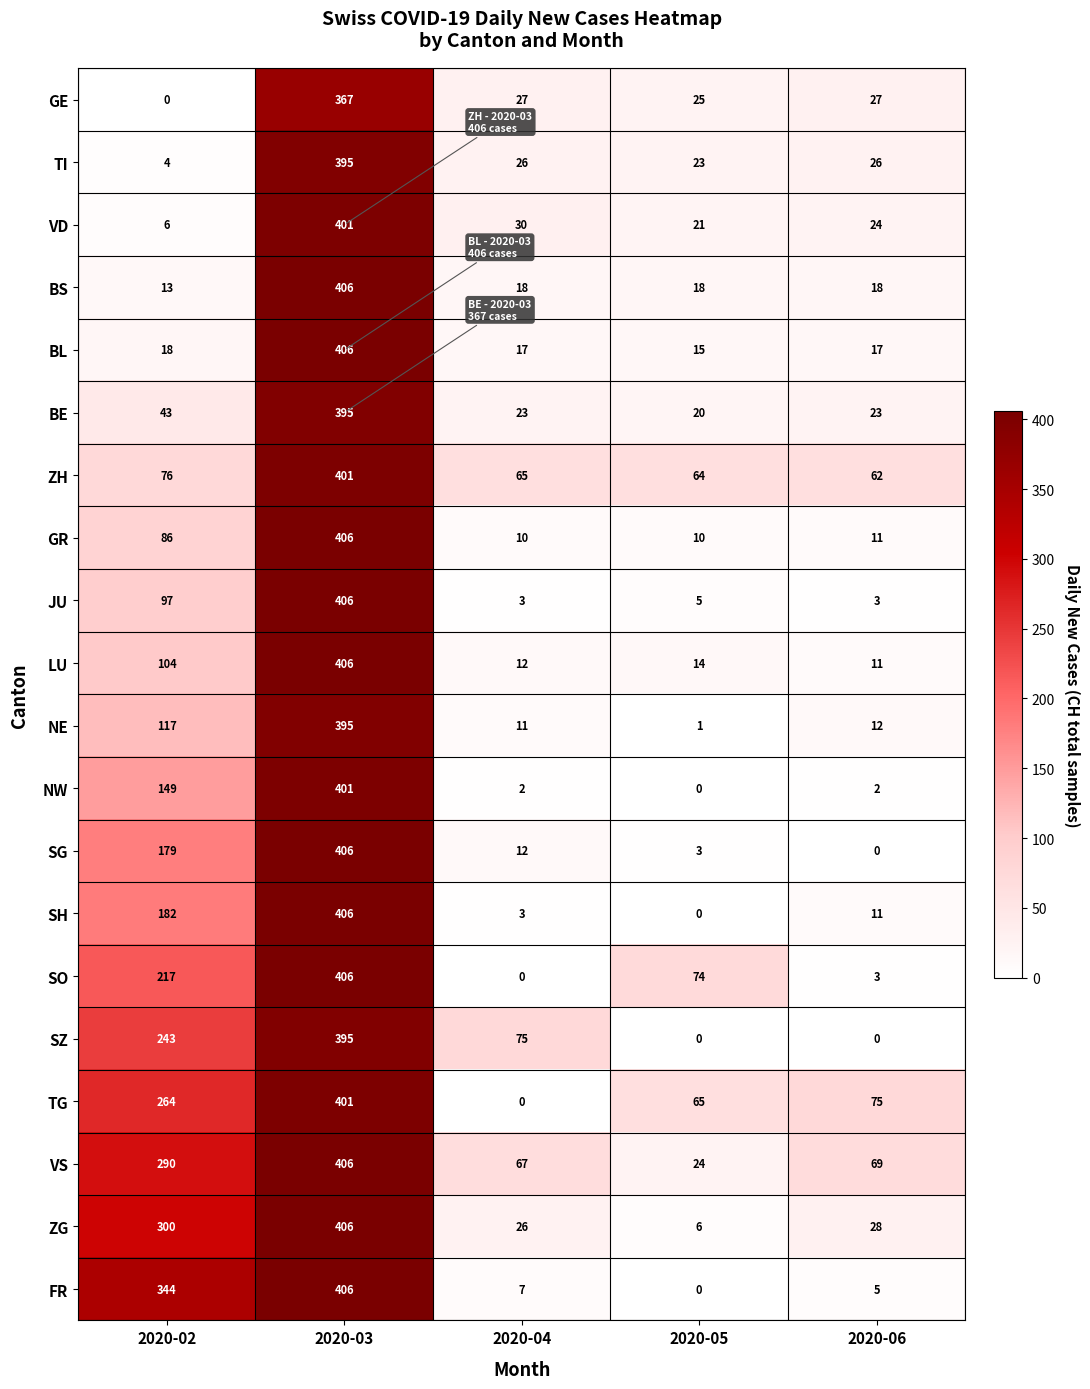

List the labels in order of SG value, smallest first.

2020-06, 2020-05, 2020-04, 2020-02, 2020-03